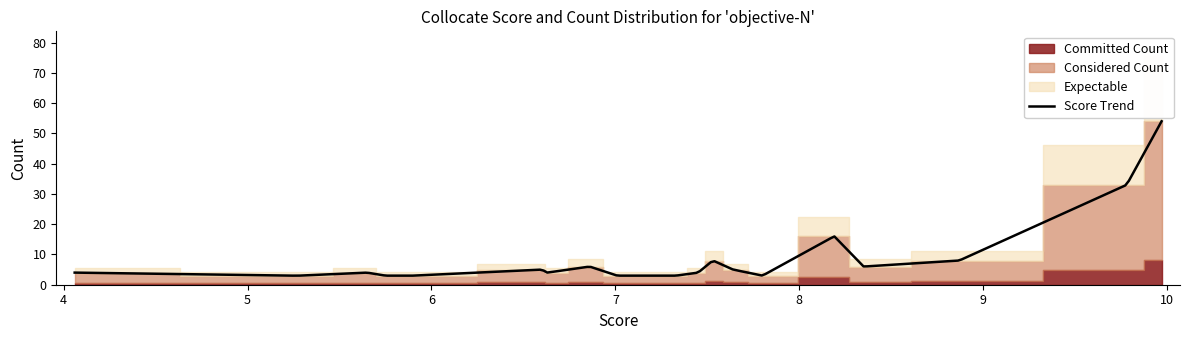

At how many categories does at least one series exceed 11?

3